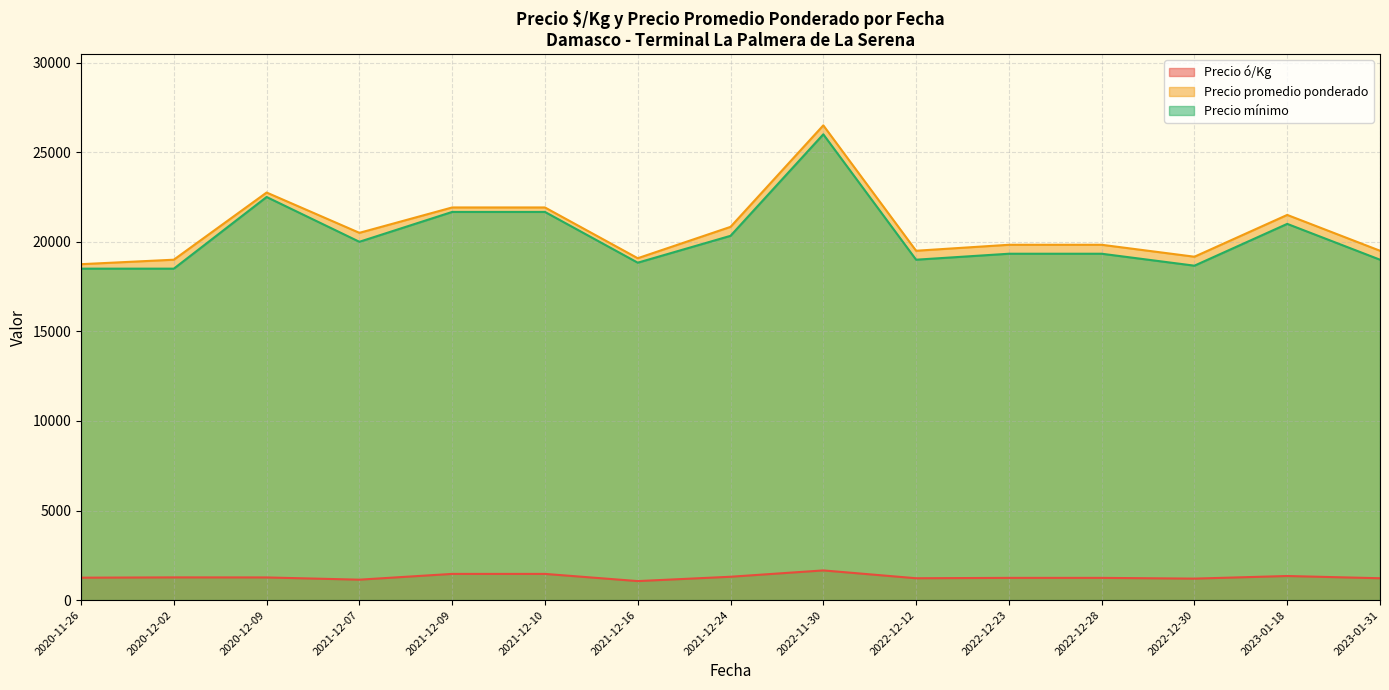

Count the number of data series in this chart.

3